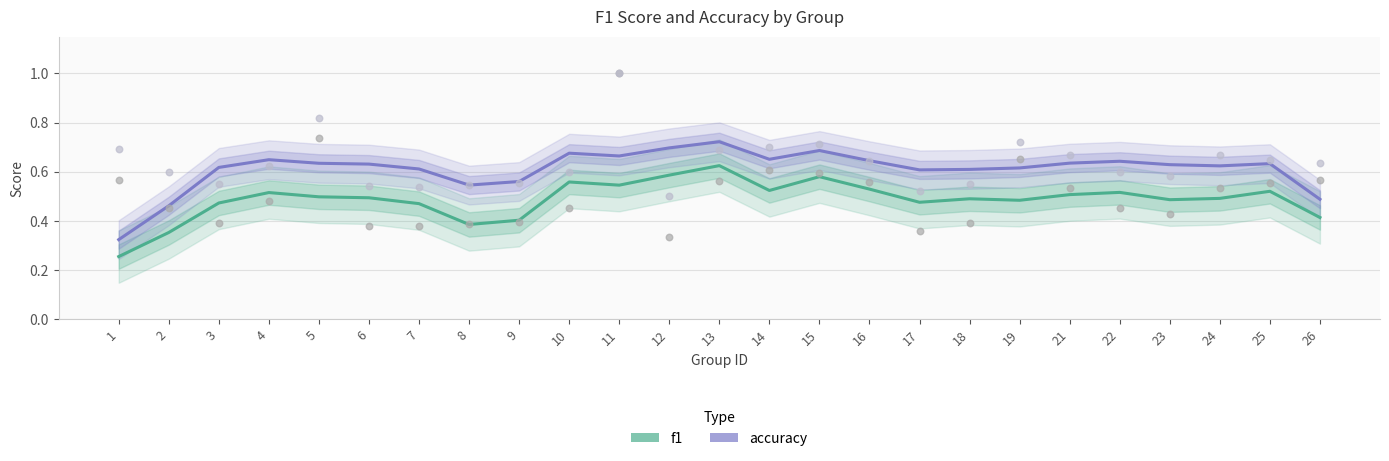

Is the value of f1 at 23 greater than the value of accuracy at 12?

No